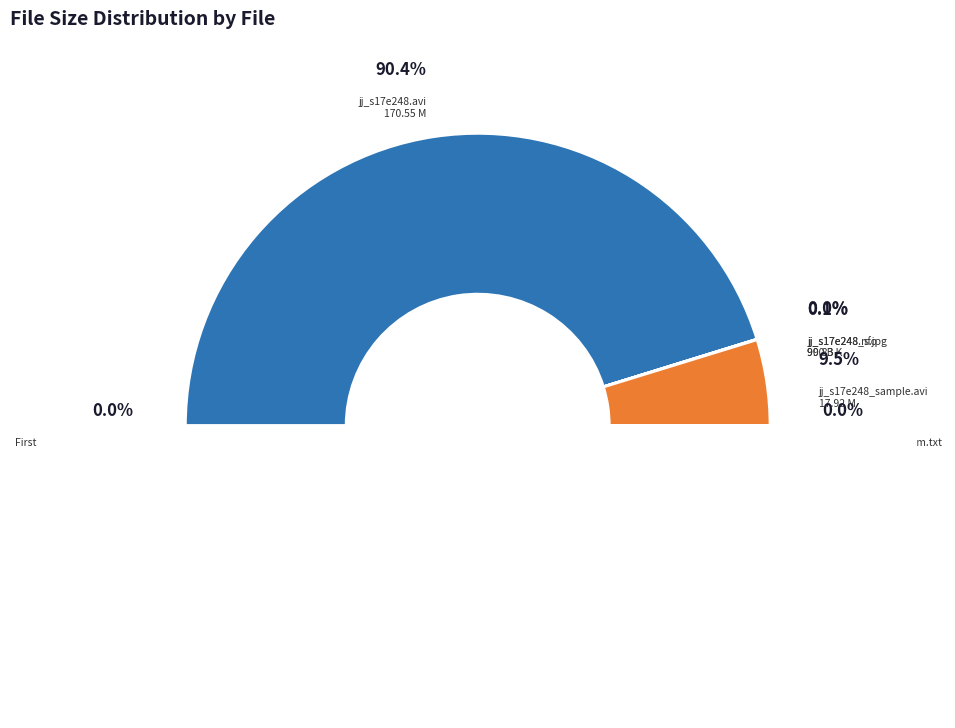

Between judge_judy_s17e248.avi and judge_judy_s17e248.nfo, which is larger?

judge_judy_s17e248.avi